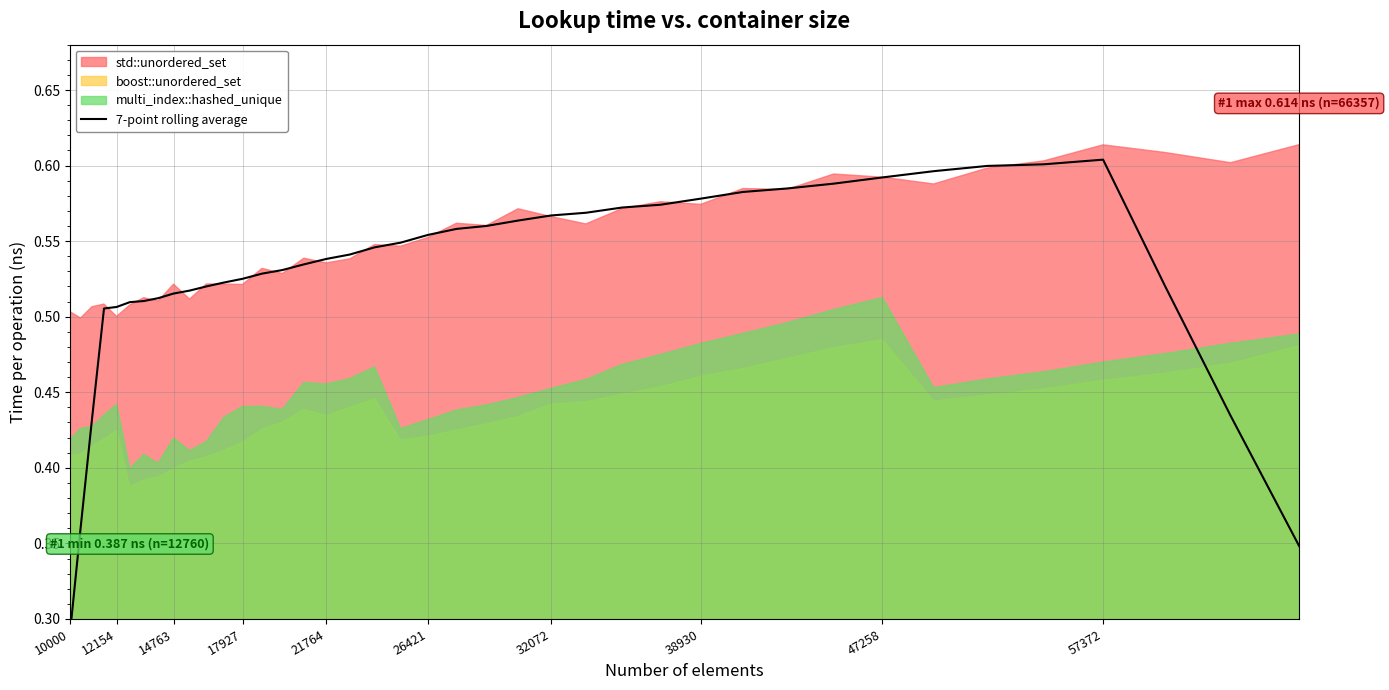

How many values are between 0 and 1?

40